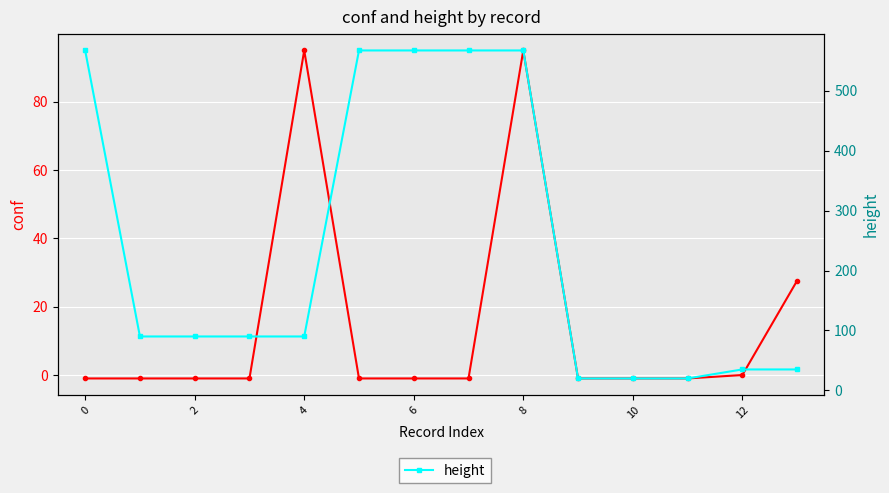

What is the smallest value displayed?

-1.0